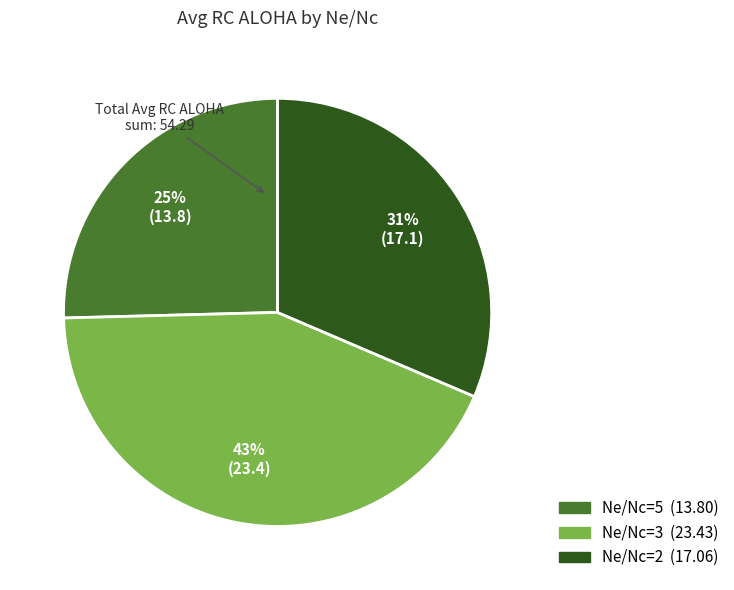

Does Ne/Nc=3 account for over 50% of the chart?

No